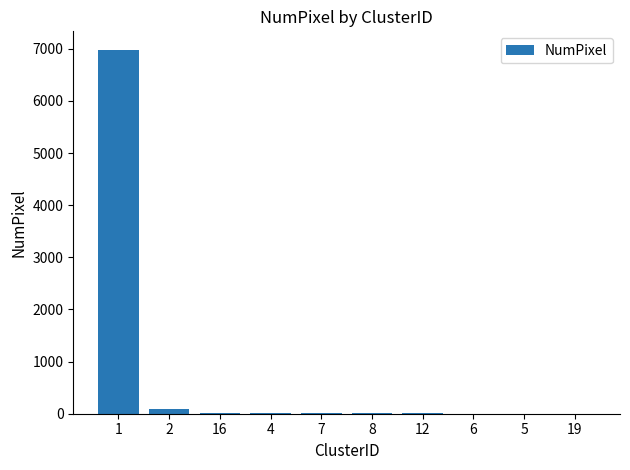

What is the label of the 5th bar from the right?

8